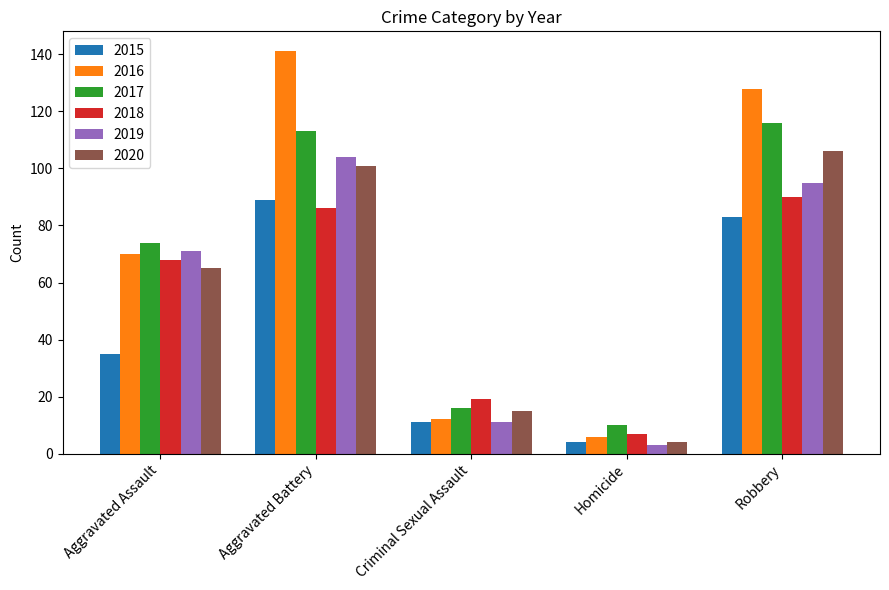

What is the spread (max minus min) of values at Homicide?

7